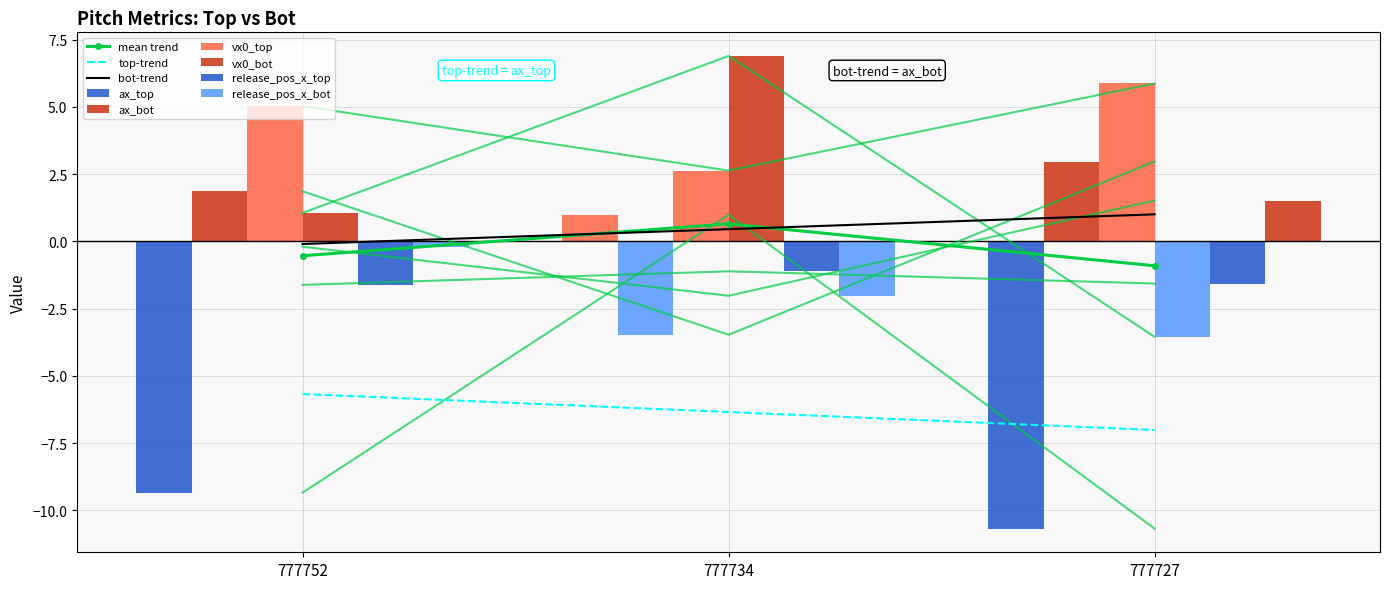

Which category has the highest value in the release_pos_x_top series?

777734